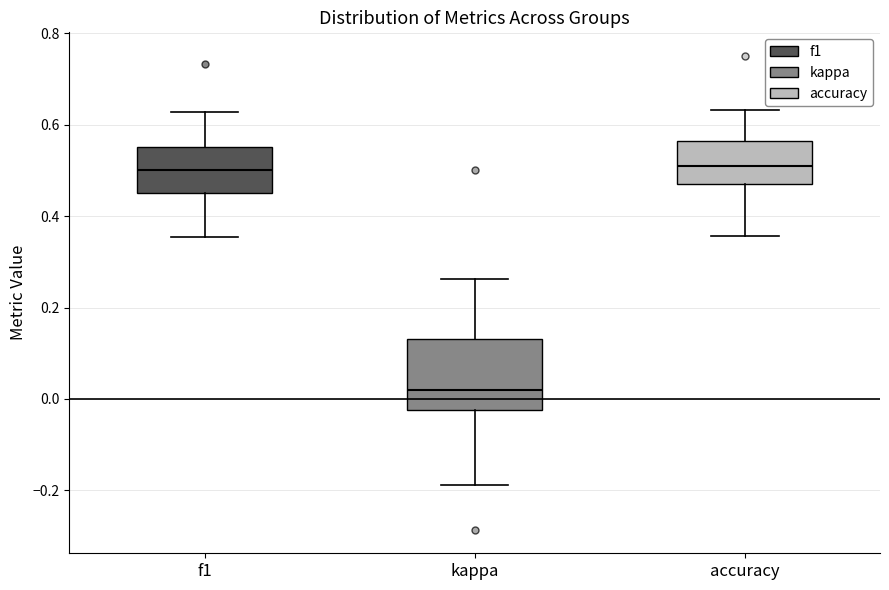

Reading left to right, read every box against the y-axis: the position of its median line, the range the box covers, and the ends of its whiskers. The values are not printed on the chart, so give them approximately, as read against the axis.

f1: median 0.50, box 0.44 to 0.56, whiskers 0.36 to 0.62
kappa: median 0.02, box -0.02 to 0.14, whiskers -0.18 to 0.26
accuracy: median 0.52, box 0.46 to 0.56, whiskers 0.36 to 0.64